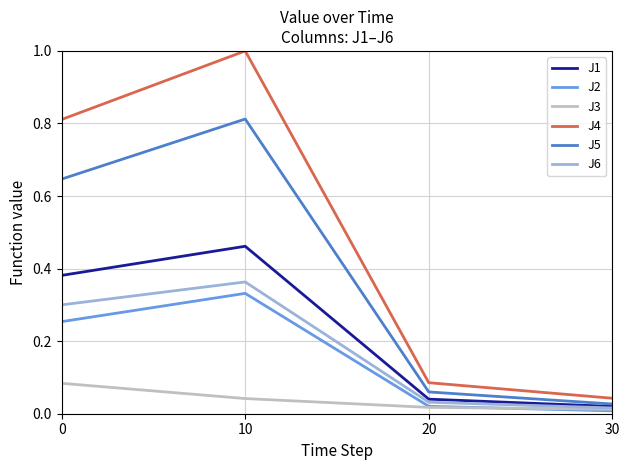

What is the difference between the second highest and second lowest values in the J4 series?

0.7